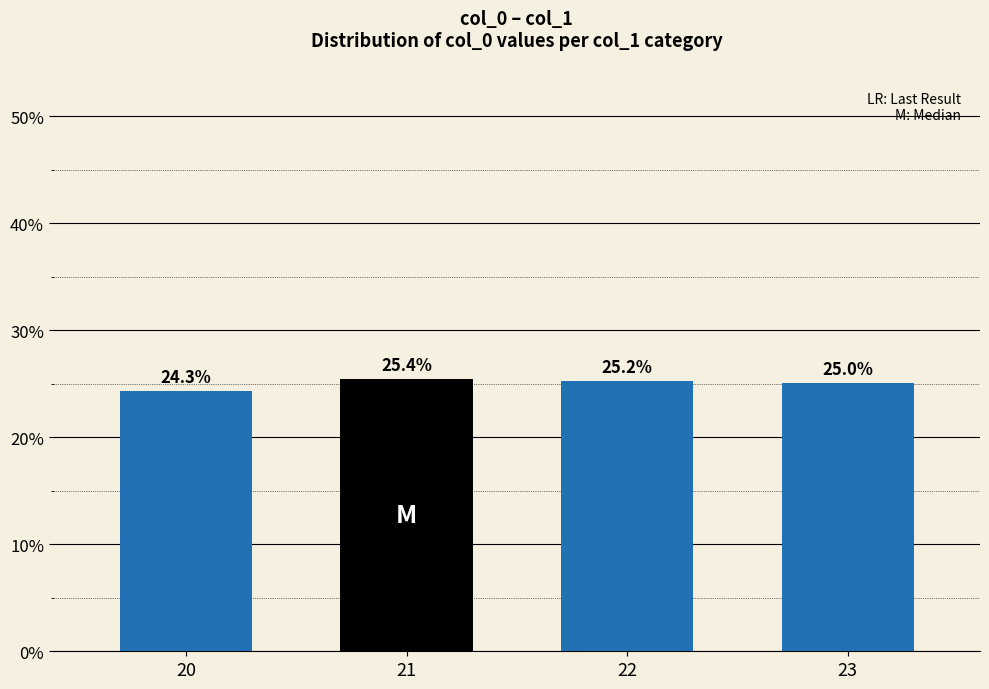

What is the average value?

25.0